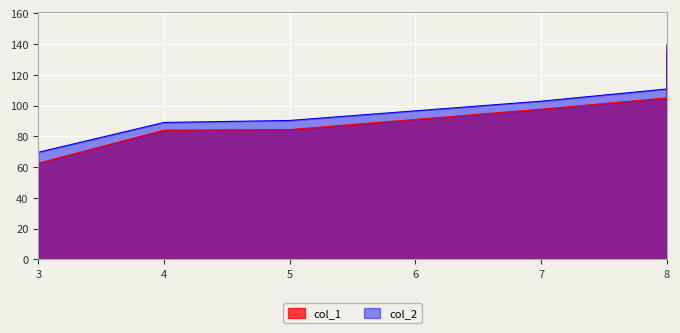

What is the sum of the col_2 values at 4 and 7?

191.9